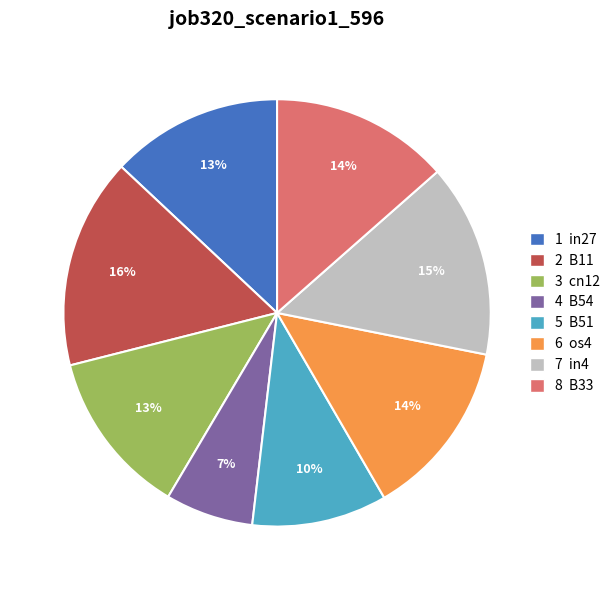

Is it true that 1 in27 is 21% of the pie?

False